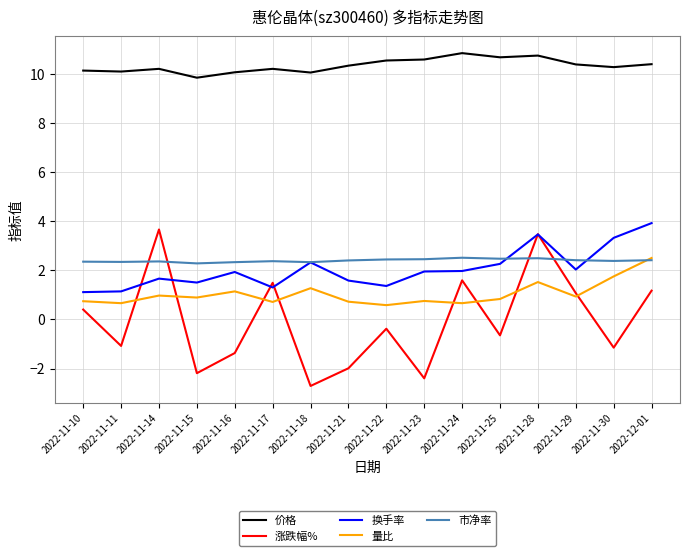

At how many categories does at least one series exceed 0?

16